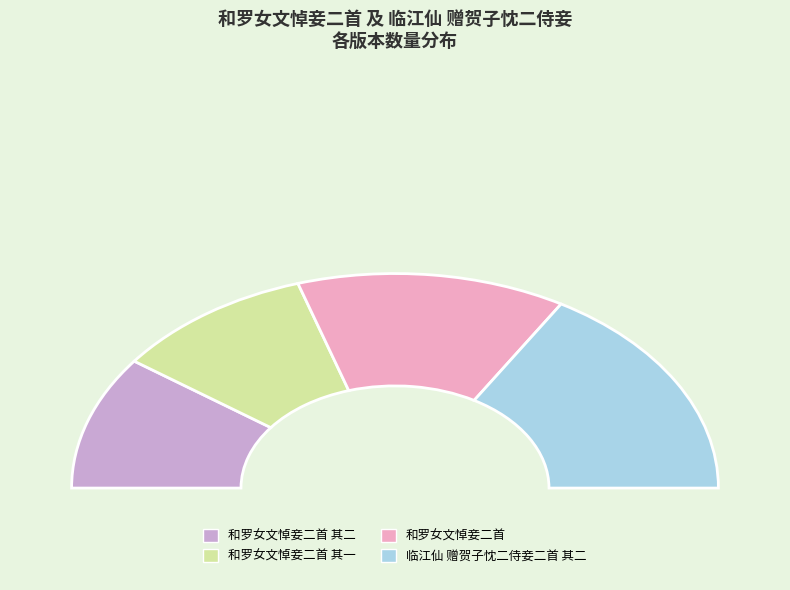

What is the largest slice in the pie chart?

临江仙 赠贺子忱二侍妾二首 其二